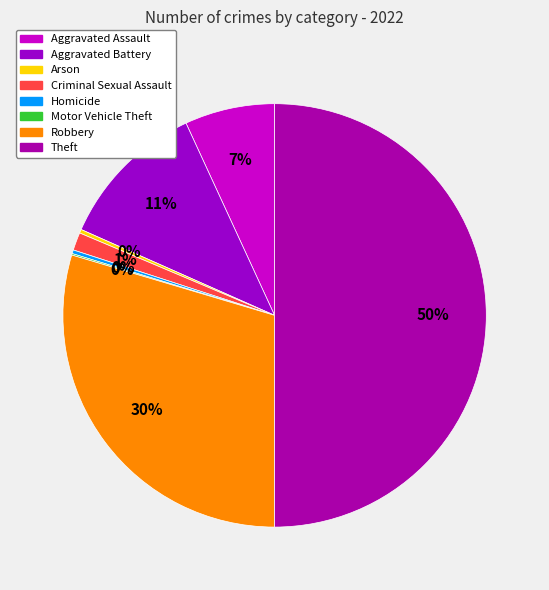

True or false: Aggravated Battery accounts for 11% of the total.

True